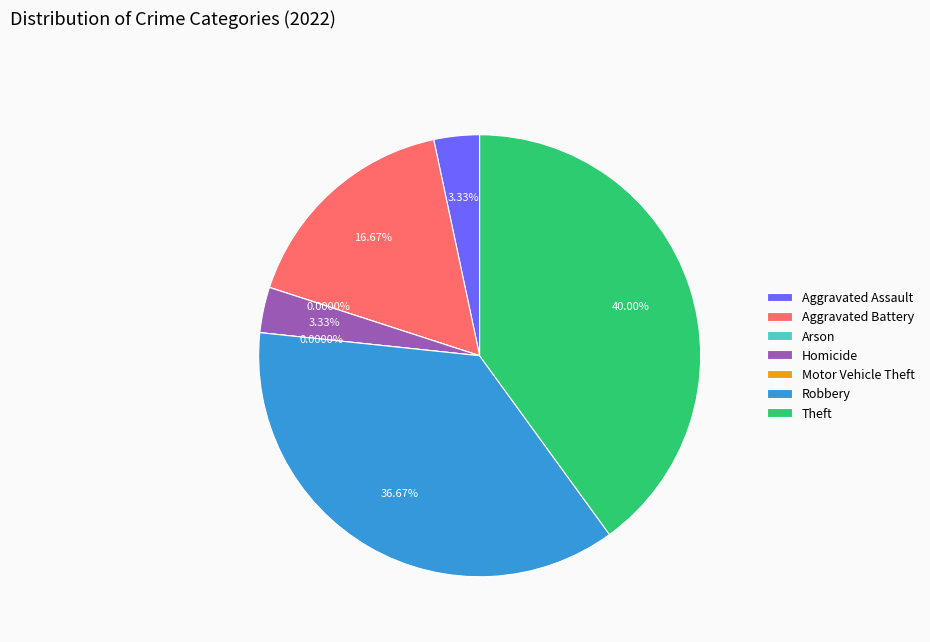

Is Motor Vehicle Theft the majority of the pie?

No